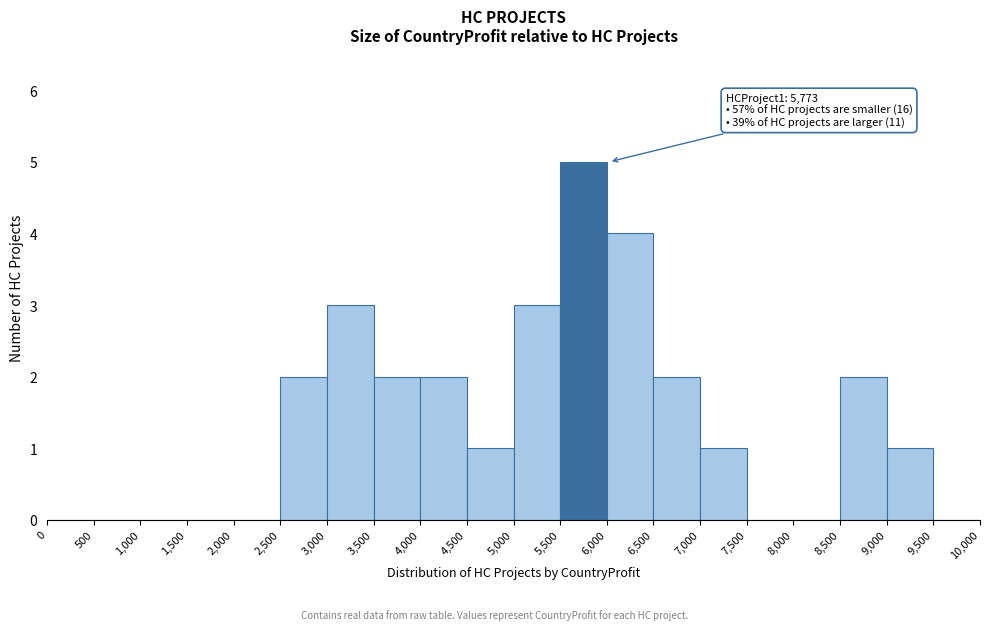

Which range on the x-axis has the tallest bar?

5,500 to 6,000